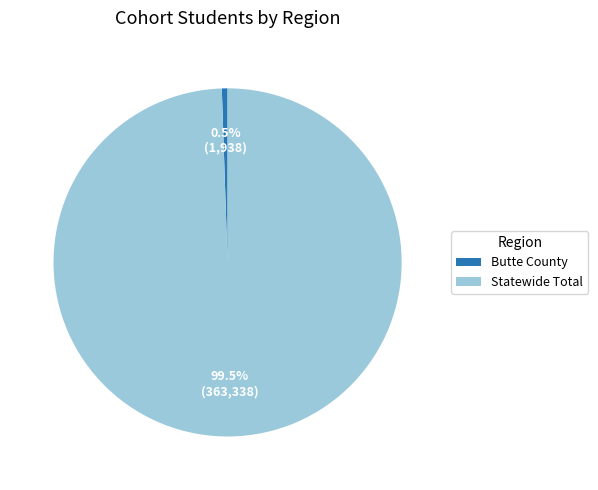

Rank the categories by value from lowest to highest.

Butte County, Statewide Total